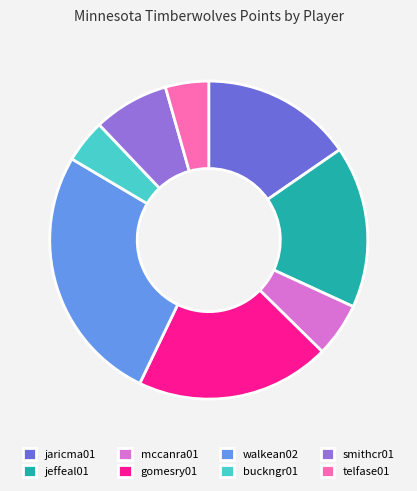

Combined, do telfase01 and gomesry01 account for over 50%?

No